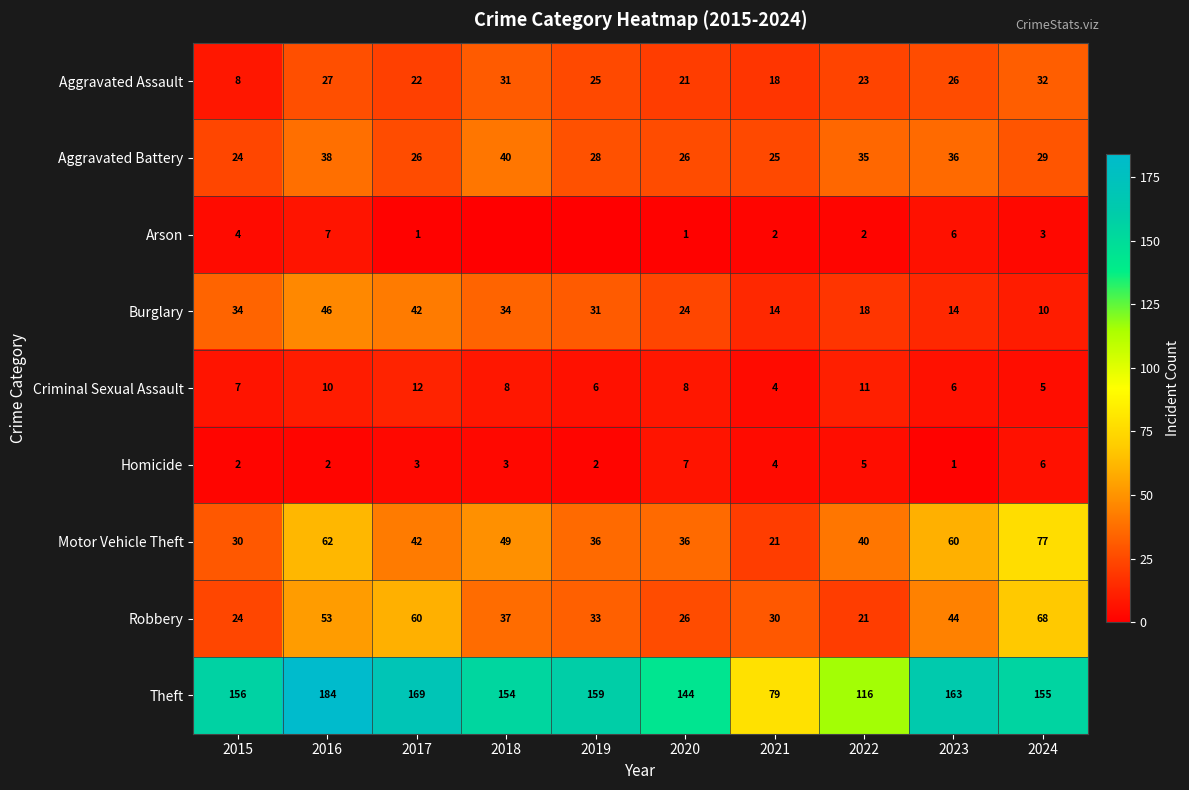

Is it true that Homicide equals 3 at 2019?

False